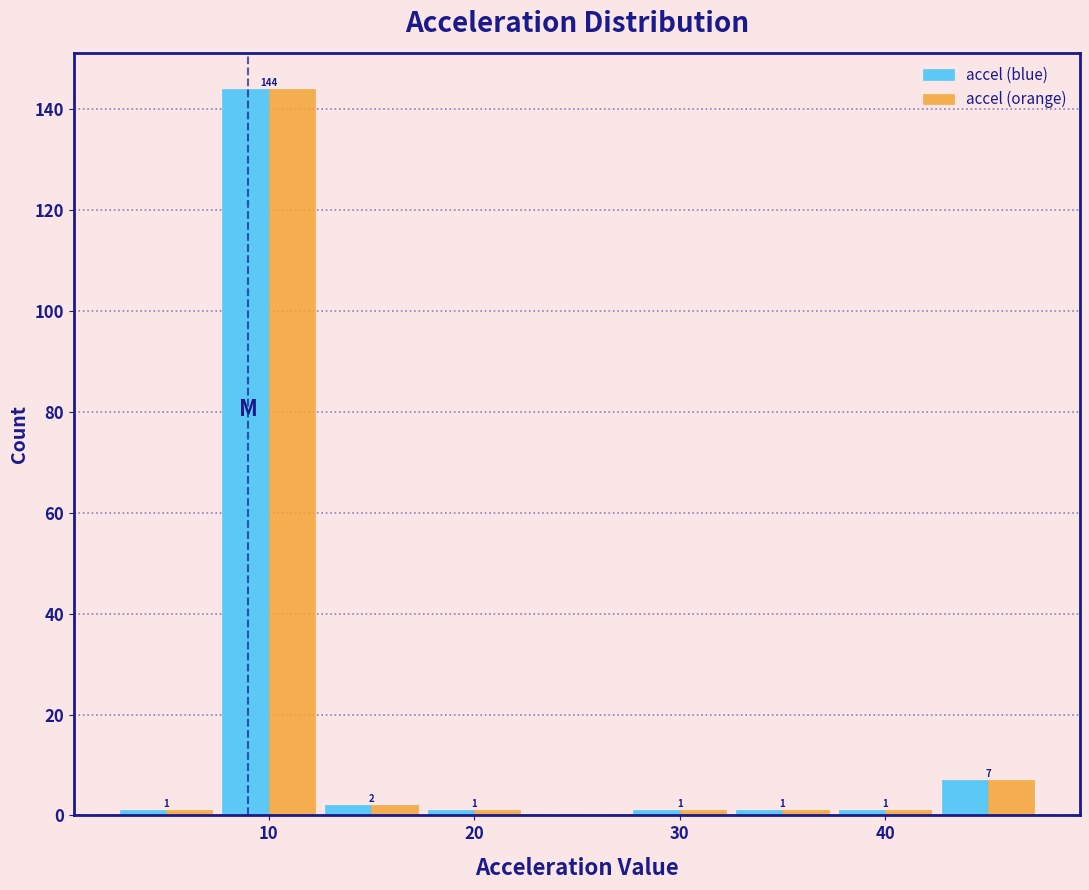

In the accel (orange) series, which range on the x-axis has the tallest bar?

7.5 to 12.5